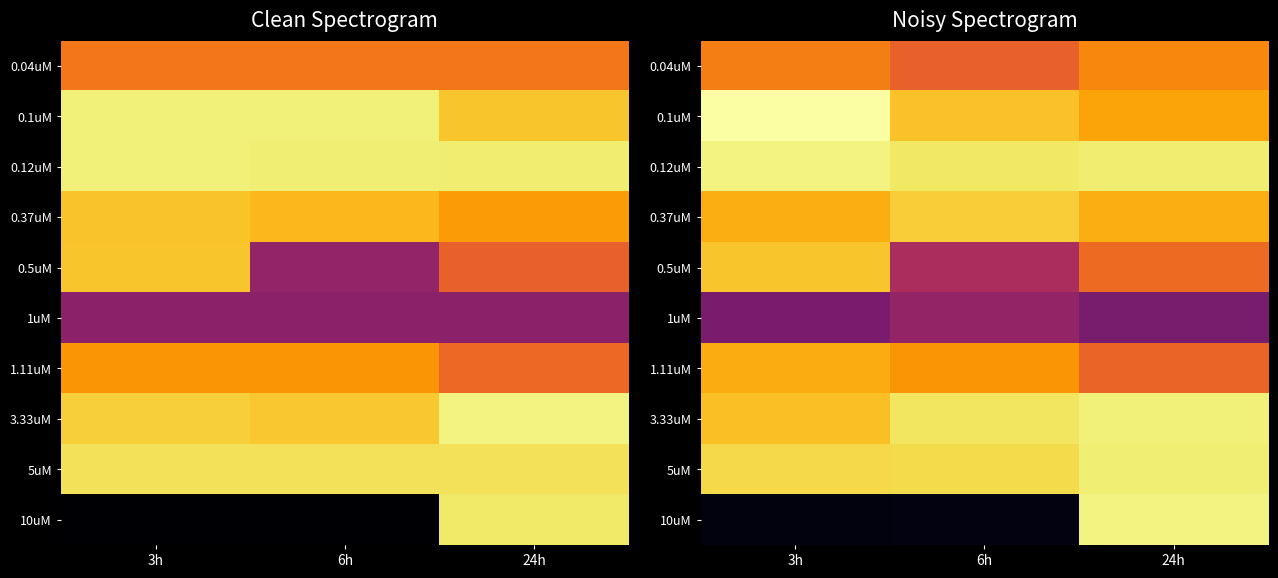

True or false: 5uM has a value of -0.1 at 24h.

False